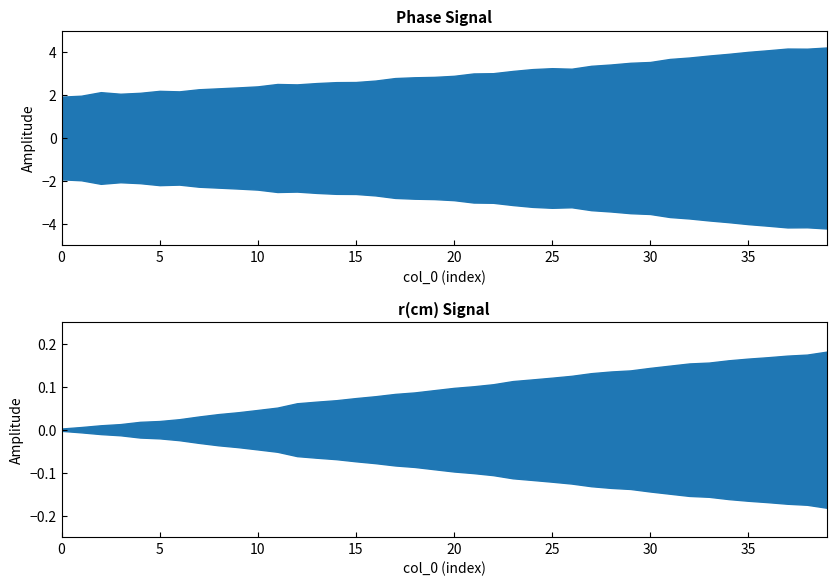

What is the value of the Phase point at the 20th from the left?

2.8